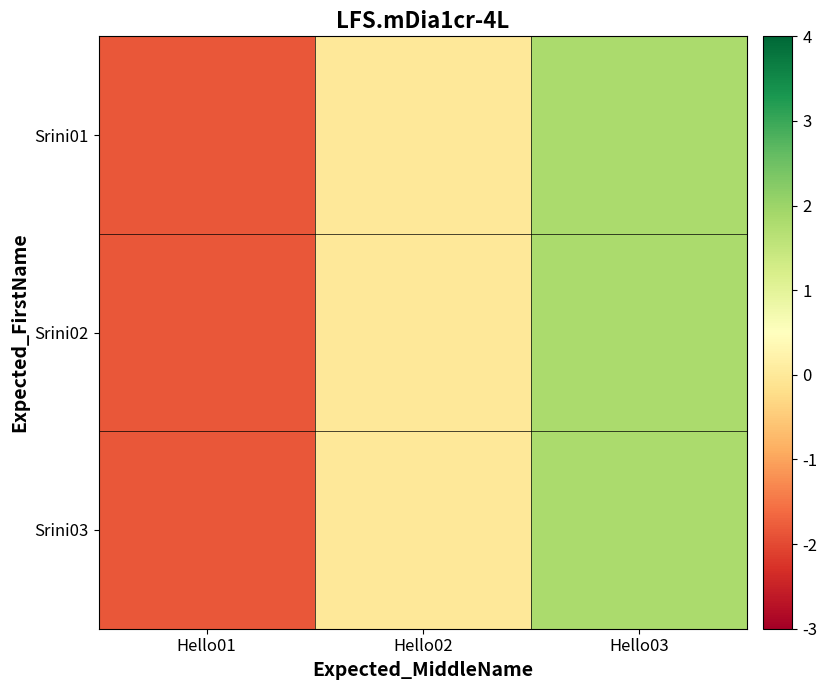

Which series has the largest total across all categories?

Srini01